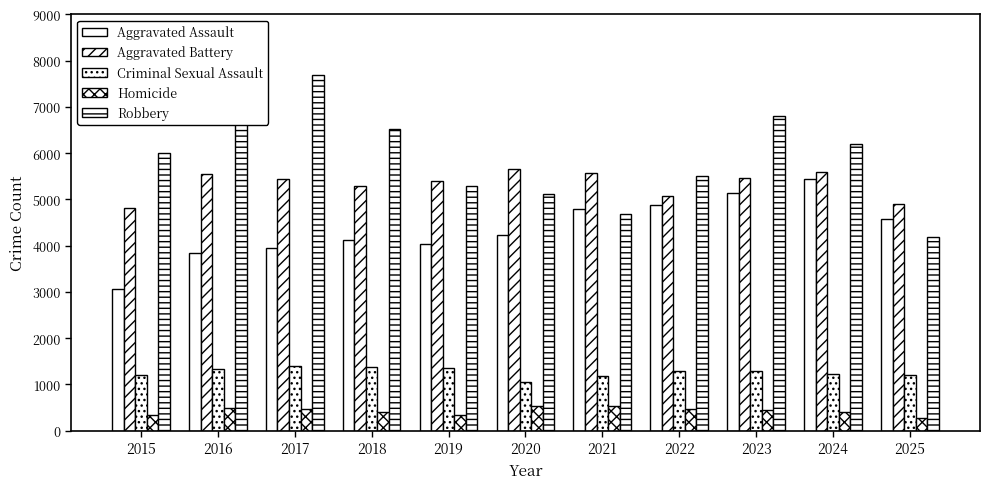

What is the value of the Homicide bar at the 6th from the left?

527